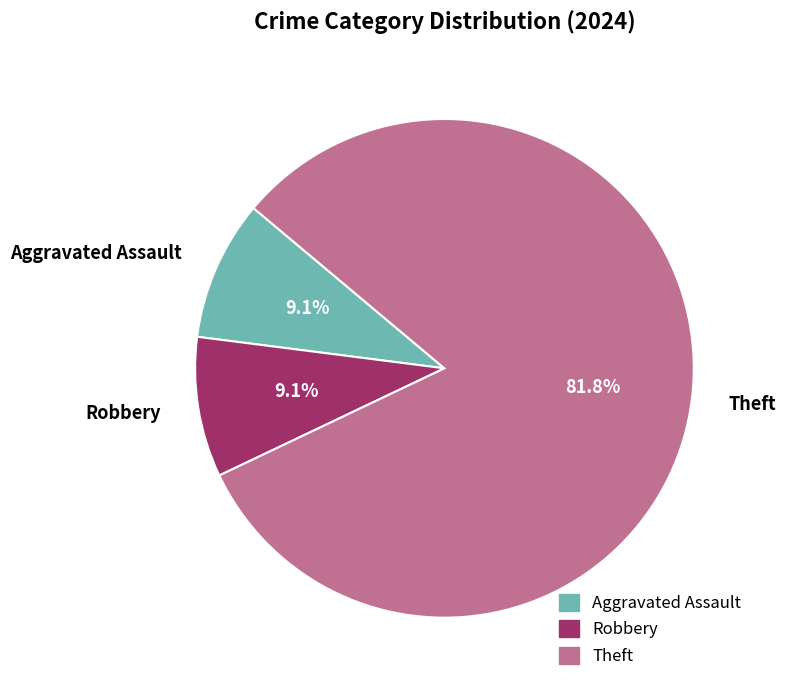

What is the ratio of the value at Theft to the value at Robbery?

9.0